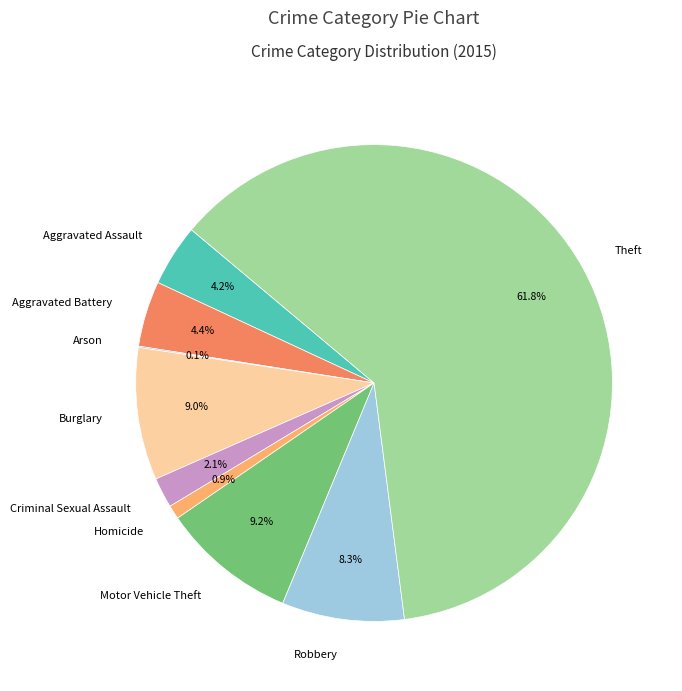

What is the ratio of the value at Robbery to the value at Burglary?

0.9